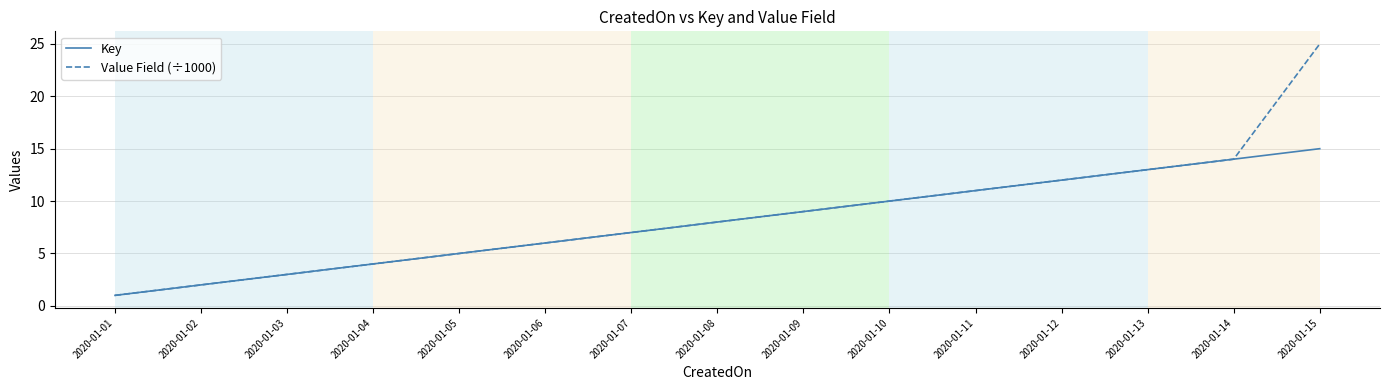

Which series has the largest range (max minus min)?

Value Field (÷1000)